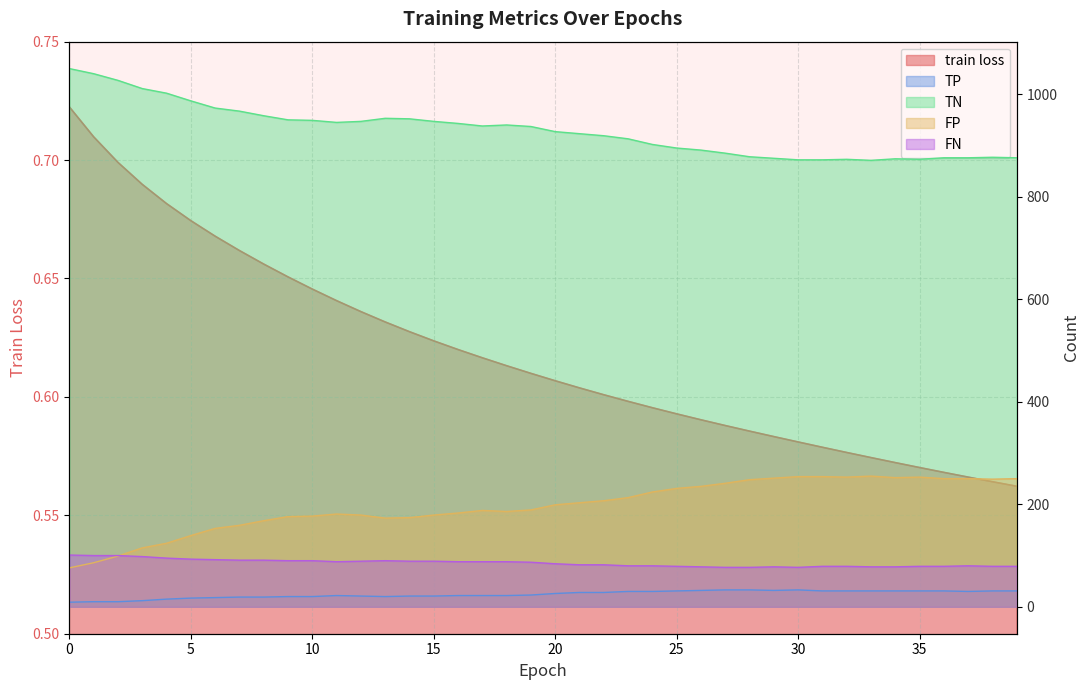

Rank the series by their maximum value, from highest to lowest.

TN, FP, FN, TP, train loss